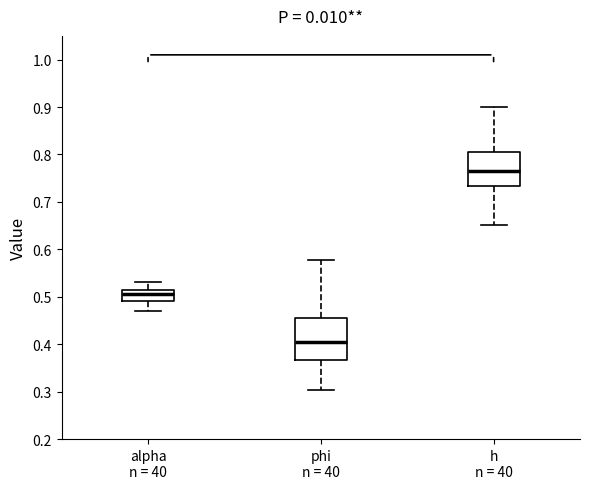

Where does the upper whisker of the box for alpha n = 40 end on the y-axis? The values are not printed on the chart, so give them approximately, as read against the axis.

0.53